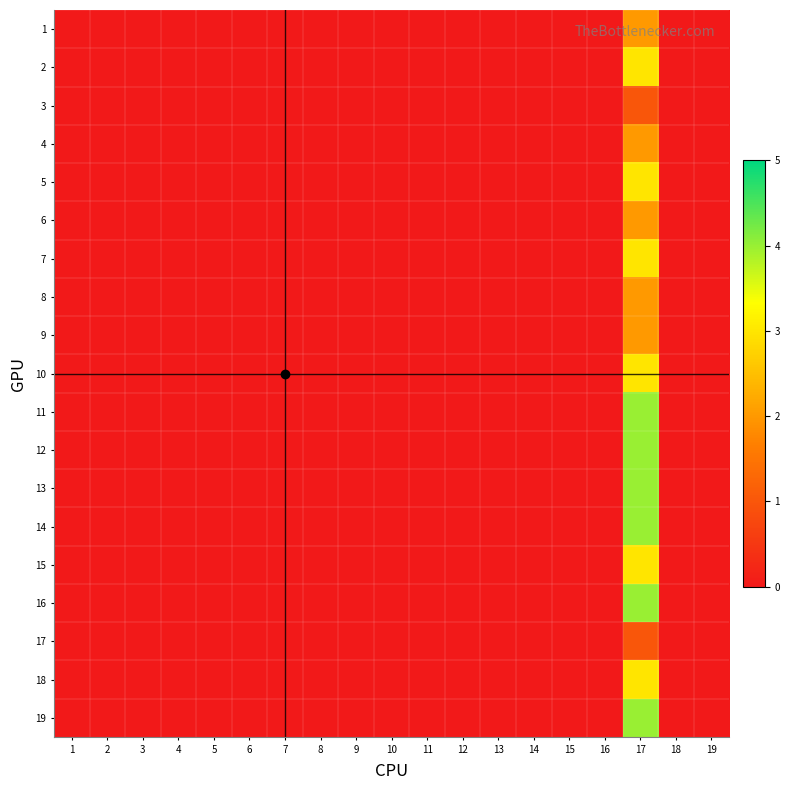

Reading right to left, transcribe all the data shown in this chart.

1: 19=0	18=0	17=2	16=0	15=0	14=0	13=0	12=0	11=0	10=0	9=0	8=0	7=0	6=0	5=0	4=0	3=0	2=0	1=0
2: 19=0	18=0	17=3	16=0	15=0	14=0	13=0	12=0	11=0	10=0	9=0	8=0	7=0	6=0	5=0	4=0	3=0	2=0	1=0
3: 19=0	18=0	17=1	16=0	15=0	14=0	13=0	12=0	11=0	10=0	9=0	8=0	7=0	6=0	5=0	4=0	3=0	2=0	1=0
4: 19=0	18=0	17=2	16=0	15=0	14=0	13=0	12=0	11=0	10=0	9=0	8=0	7=0	6=0	5=0	4=0	3=0	2=0	1=0
5: 19=0	18=0	17=3	16=0	15=0	14=0	13=0	12=0	11=0	10=0	9=0	8=0	7=0	6=0	5=0	4=0	3=0	2=0	1=0
6: 19=0	18=0	17=2	16=0	15=0	14=0	13=0	12=0	11=0	10=0	9=0	8=0	7=0	6=0	5=0	4=0	3=0	2=0	1=0
7: 19=0	18=0	17=3	16=0	15=0	14=0	13=0	12=0	11=0	10=0	9=0	8=0	7=0	6=0	5=0	4=0	3=0	2=0	1=0
8: 19=0	18=0	17=2	16=0	15=0	14=0	13=0	12=0	11=0	10=0	9=0	8=0	7=0	6=0	5=0	4=0	3=0	2=0	1=0
9: 19=0	18=0	17=2	16=0	15=0	14=0	13=0	12=0	11=0	10=0	9=0	8=0	7=0	6=0	5=0	4=0	3=0	2=0	1=0
10: 19=0	18=0	17=3	16=0	15=0	14=0	13=0	12=0	11=0	10=0	9=0	8=0	7=0	6=0	5=0	4=0	3=0	2=0	1=0
11: 19=0	18=0	17=4	16=0	15=0	14=0	13=0	12=0	11=0	10=0	9=0	8=0	7=0	6=0	5=0	4=0	3=0	2=0	1=0
12: 19=0	18=0	17=4	16=0	15=0	14=0	13=0	12=0	11=0	10=0	9=0	8=0	7=0	6=0	5=0	4=0	3=0	2=0	1=0
13: 19=0	18=0	17=4	16=0	15=0	14=0	13=0	12=0	11=0	10=0	9=0	8=0	7=0	6=0	5=0	4=0	3=0	2=0	1=0
14: 19=0	18=0	17=4	16=0	15=0	14=0	13=0	12=0	11=0	10=0	9=0	8=0	7=0	6=0	5=0	4=0	3=0	2=0	1=0
15: 19=0	18=0	17=3	16=0	15=0	14=0	13=0	12=0	11=0	10=0	9=0	8=0	7=0	6=0	5=0	4=0	3=0	2=0	1=0
16: 19=0	18=0	17=4	16=0	15=0	14=0	13=0	12=0	11=0	10=0	9=0	8=0	7=0	6=0	5=0	4=0	3=0	2=0	1=0
17: 19=0	18=0	17=1	16=0	15=0	14=0	13=0	12=0	11=0	10=0	9=0	8=0	7=0	6=0	5=0	4=0	3=0	2=0	1=0
18: 19=0	18=0	17=3	16=0	15=0	14=0	13=0	12=0	11=0	10=0	9=0	8=0	7=0	6=0	5=0	4=0	3=0	2=0	1=0
19: 19=0	18=0	17=4	16=0	15=0	14=0	13=0	12=0	11=0	10=0	9=0	8=0	7=0	6=0	5=0	4=0	3=0	2=0	1=0